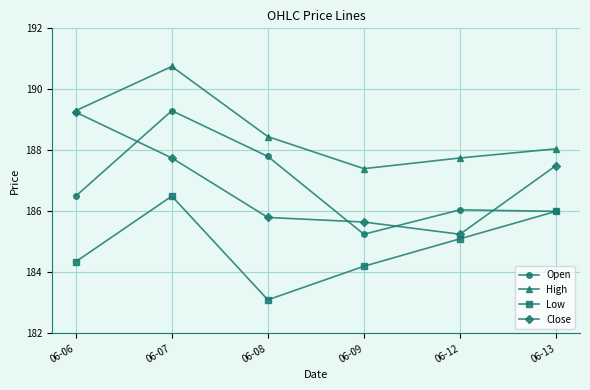

True or false: Close has more than 0 interior local peaks.

False